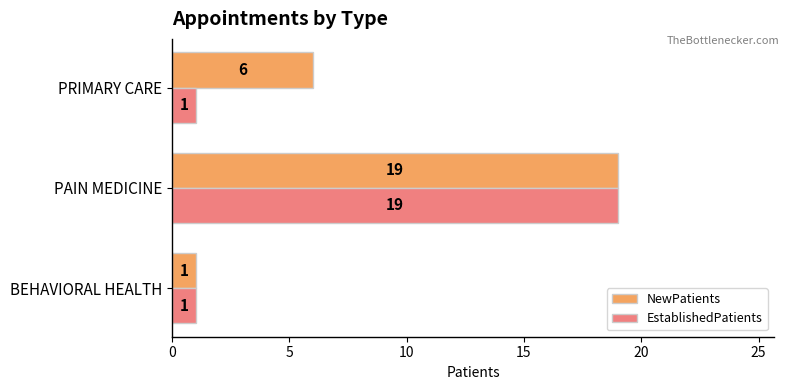

Rank the series by their average value, from lowest to highest.

EstablishedPatients, NewPatients